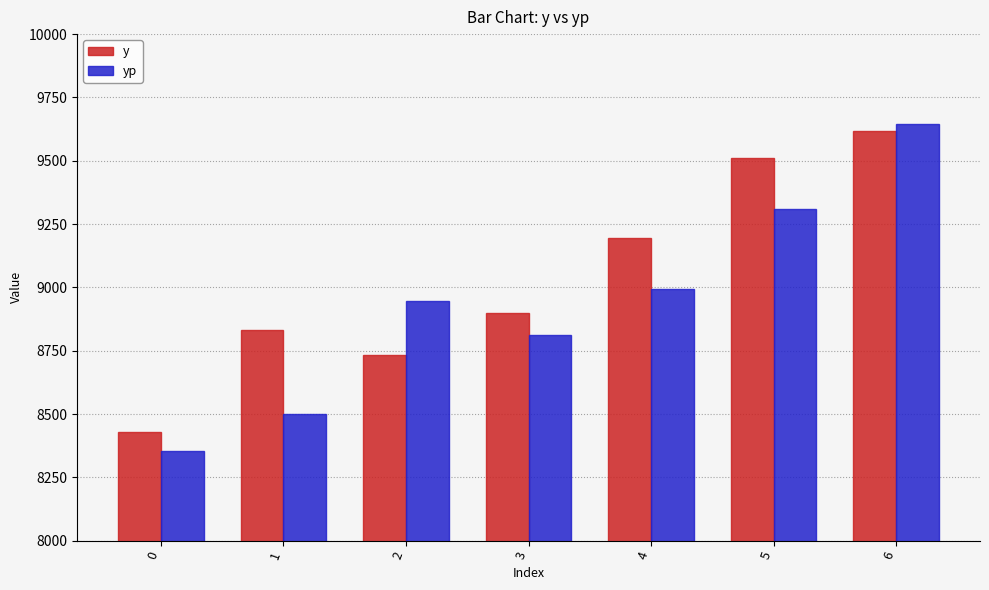

Read the yp value at 5.

9311.5